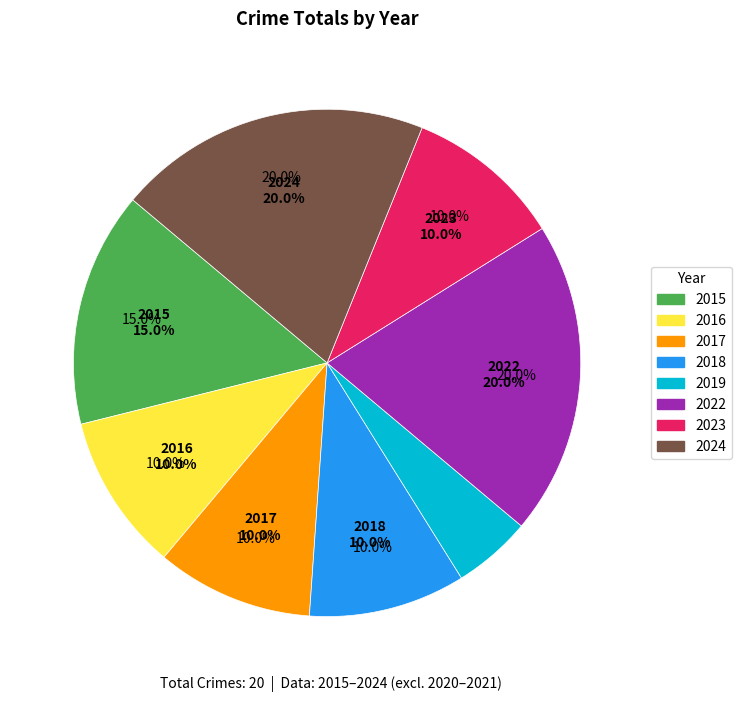

Rank the categories by value from highest to lowest.

2022, 2024, 2015, 2016, 2017, 2018, 2023, 2019